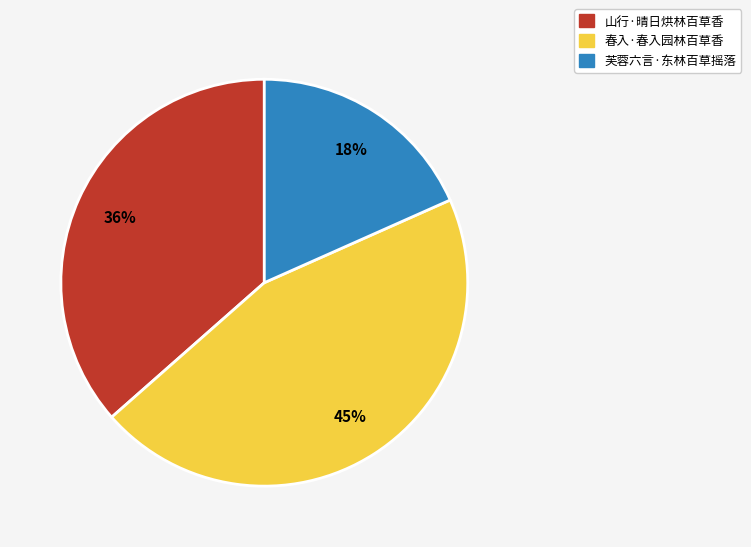

True or false: 春入·春入园林百草香 accounts for 45% of the total.

True